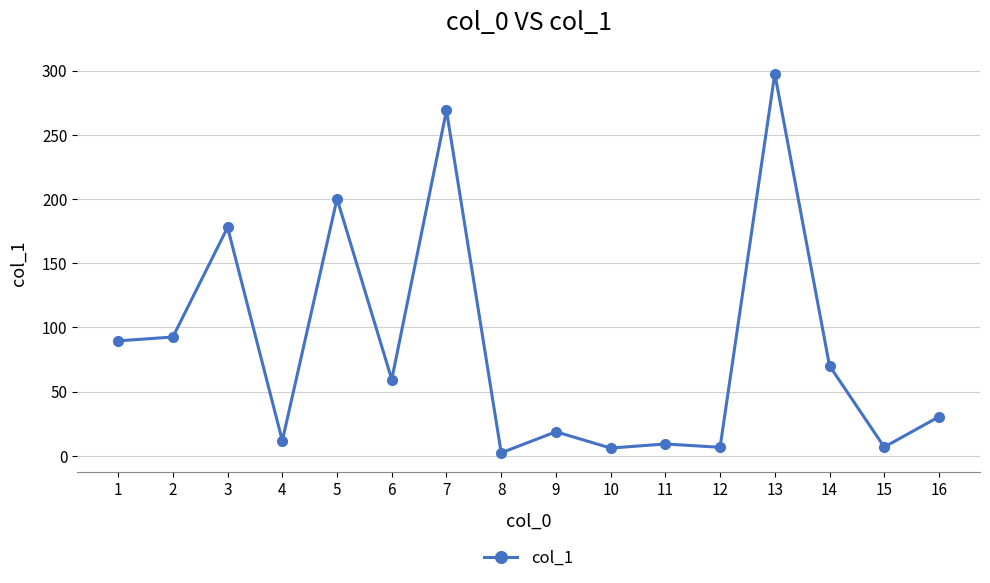

The chart shows a value of 187.4 at 7. True or false?

False